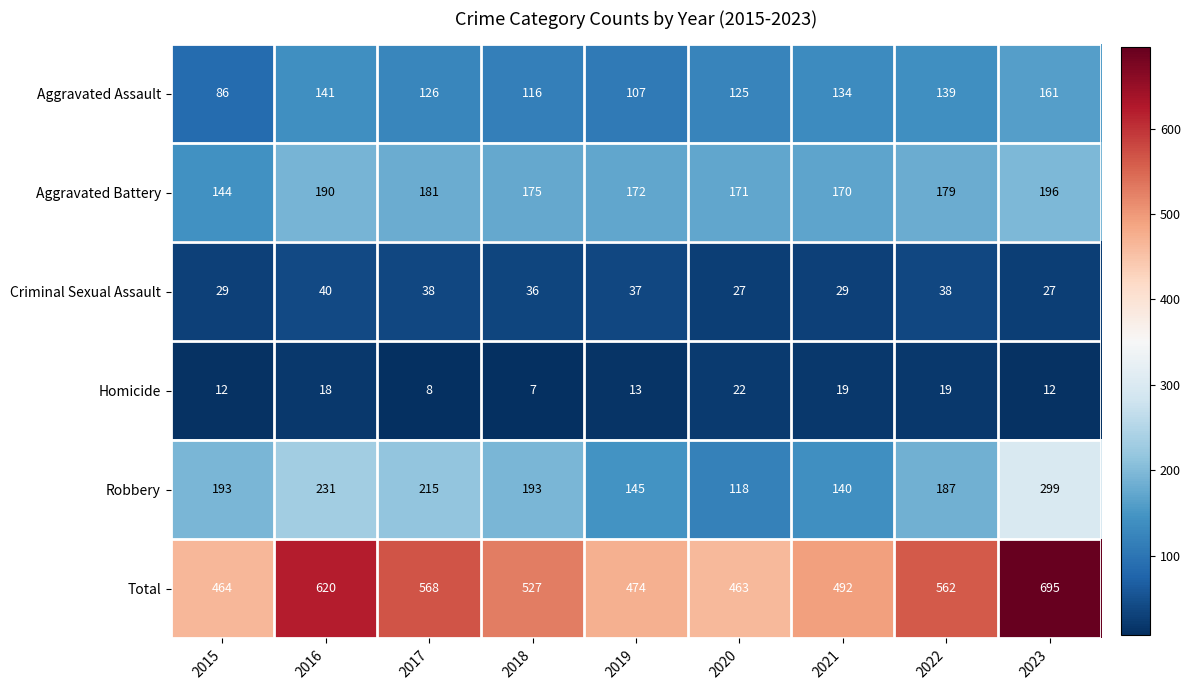

At which category does the chart reach its minimum across all series?

2018